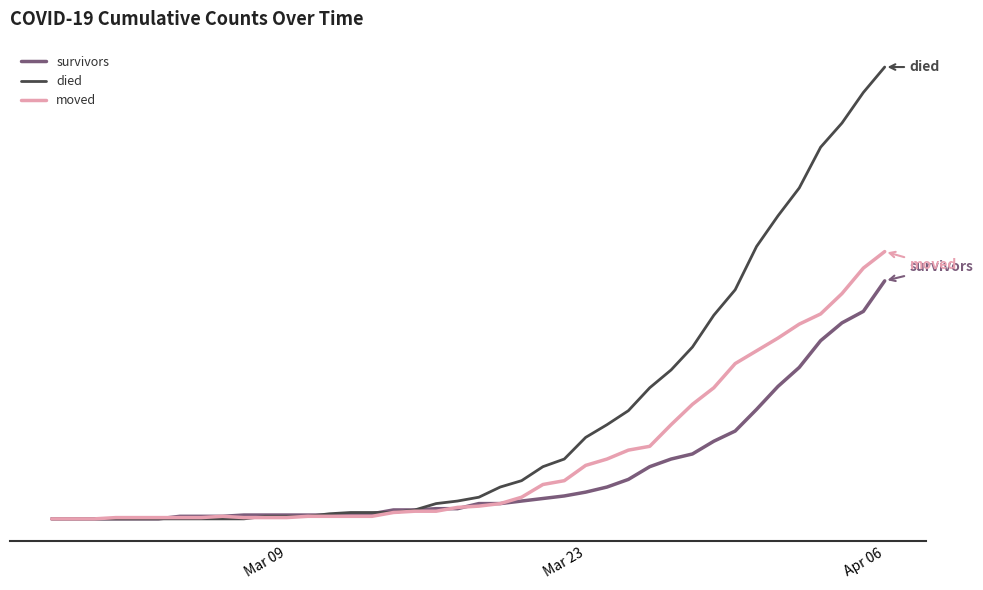

What are all the series names shown in the legend?

survivors, died, moved